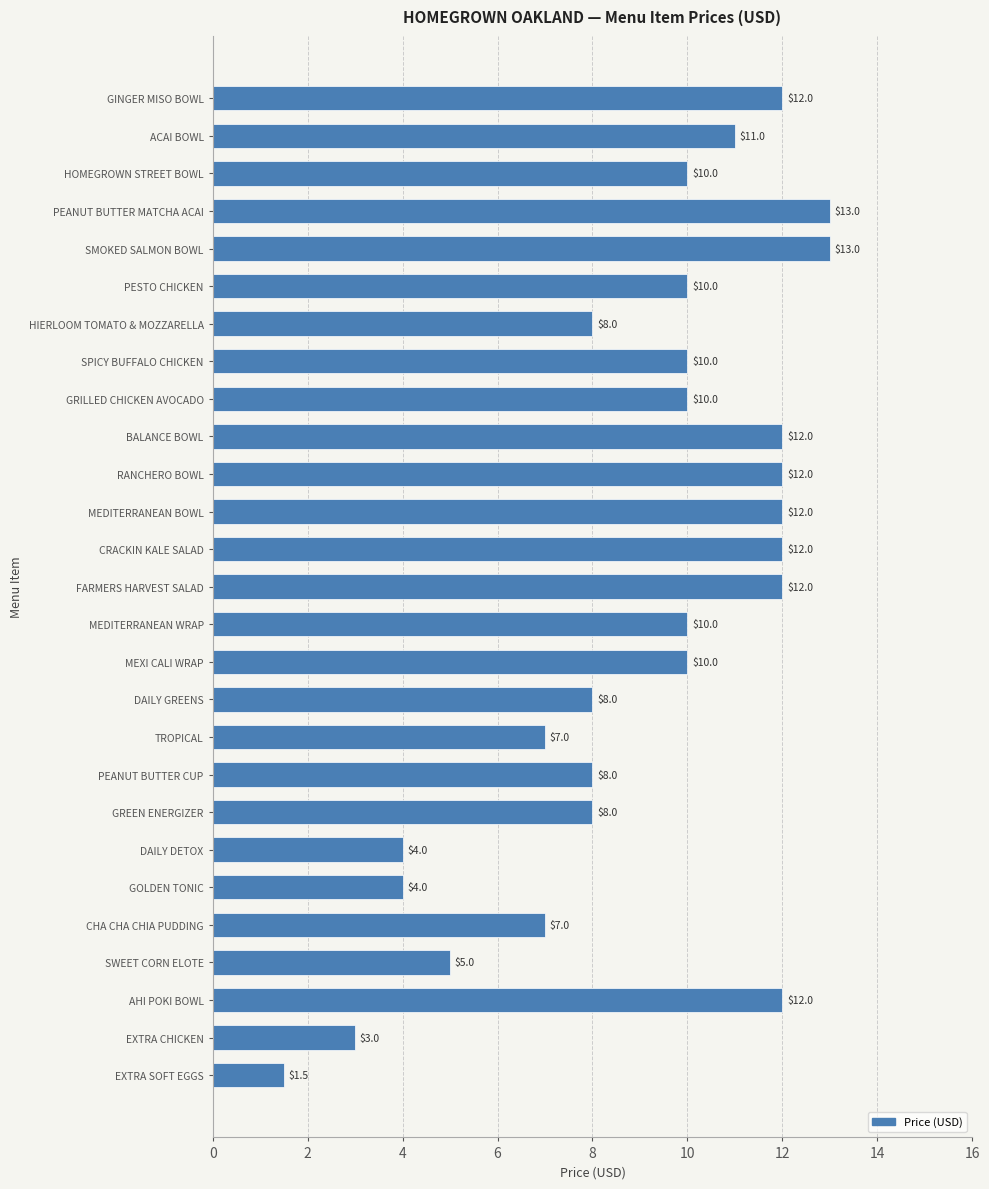

What is the maximum value shown in the chart?

13.0